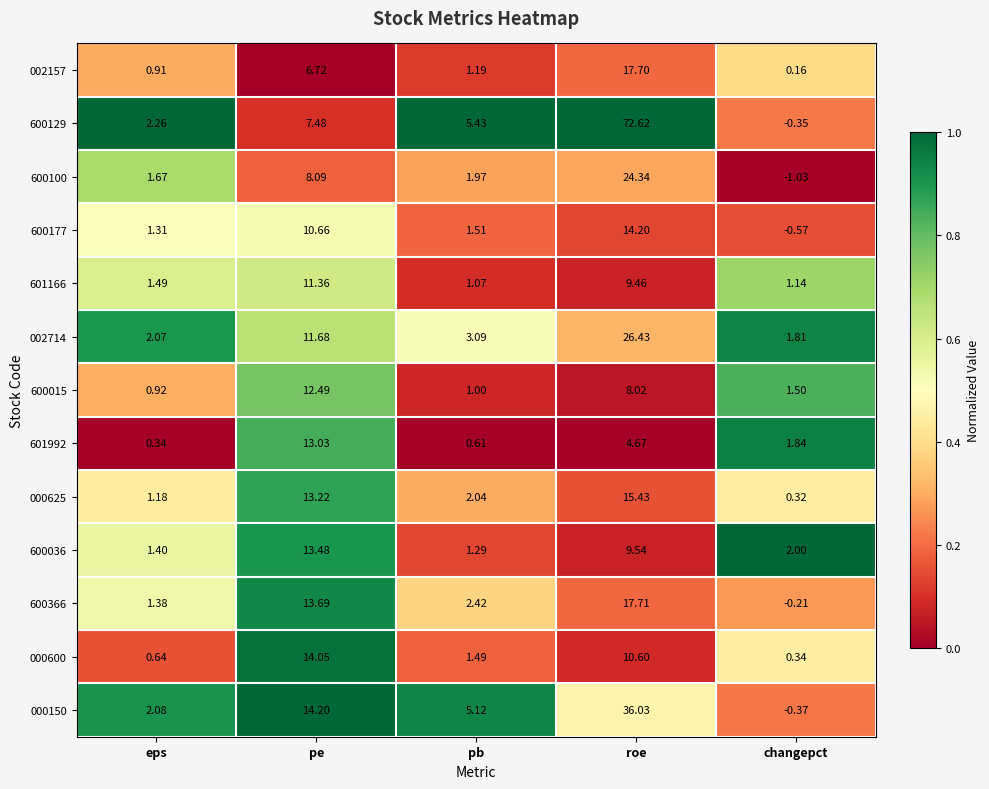

Count the number of categories in the chart.

5